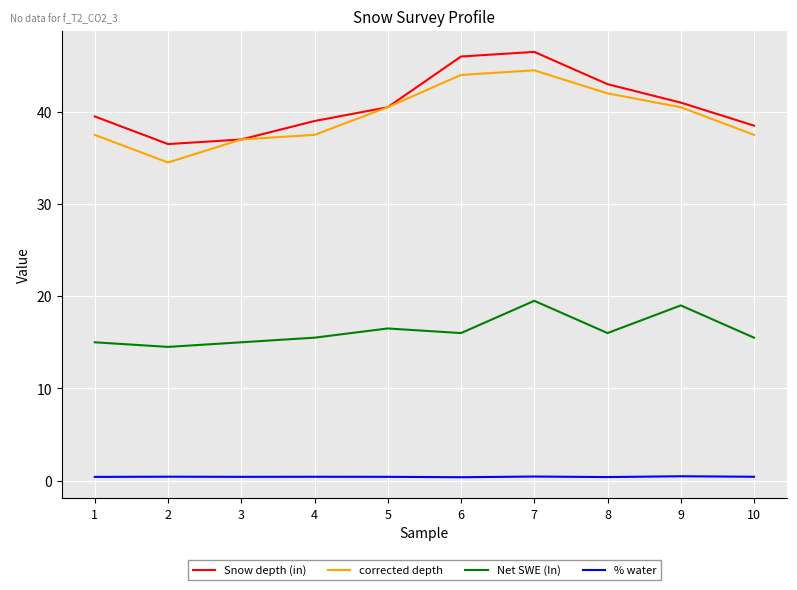

At 10, list the series in order from smallest to largest.

% water, Net SWE (In), corrected depth, Snow depth (in)